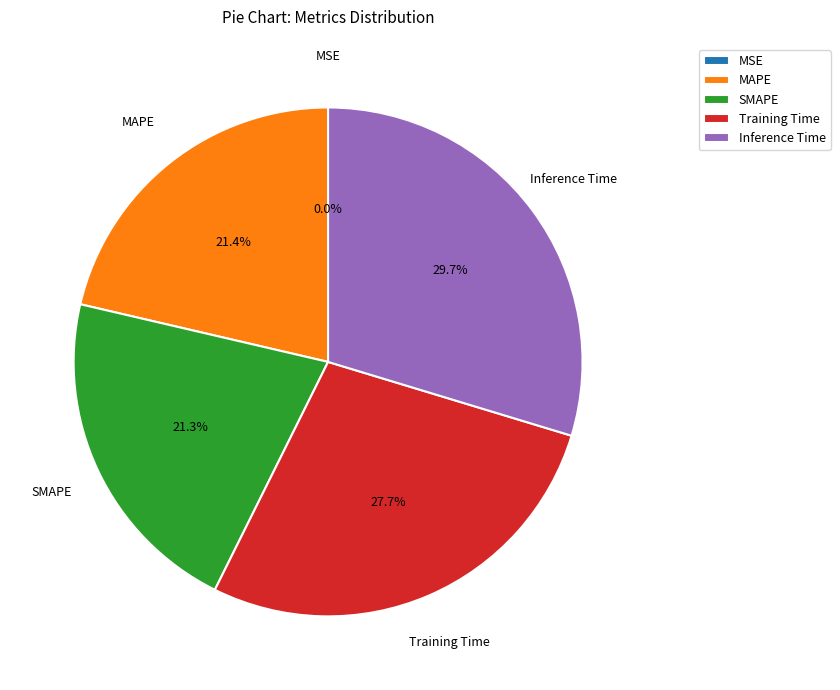

What is the largest slice in the pie chart?

Inference Time